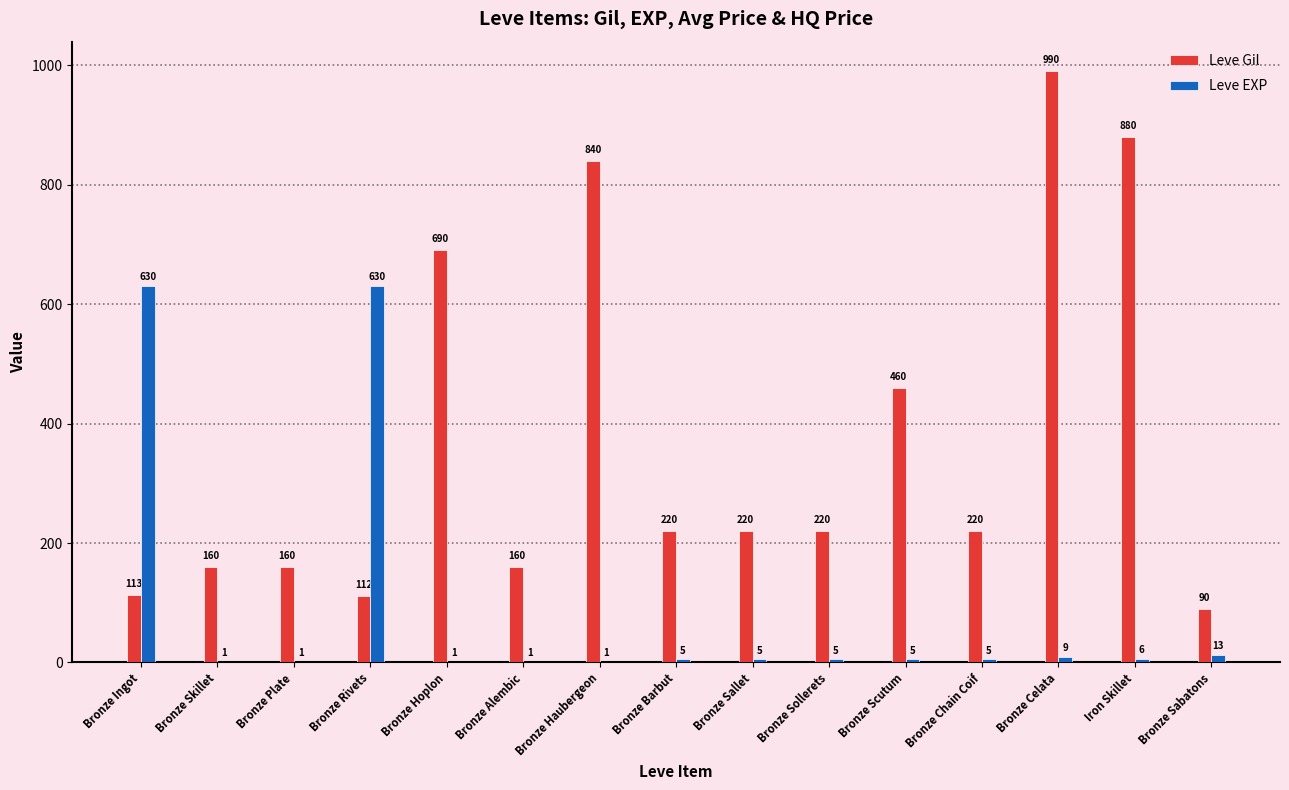

Which category has the highest value across all series?

Bronze Celata